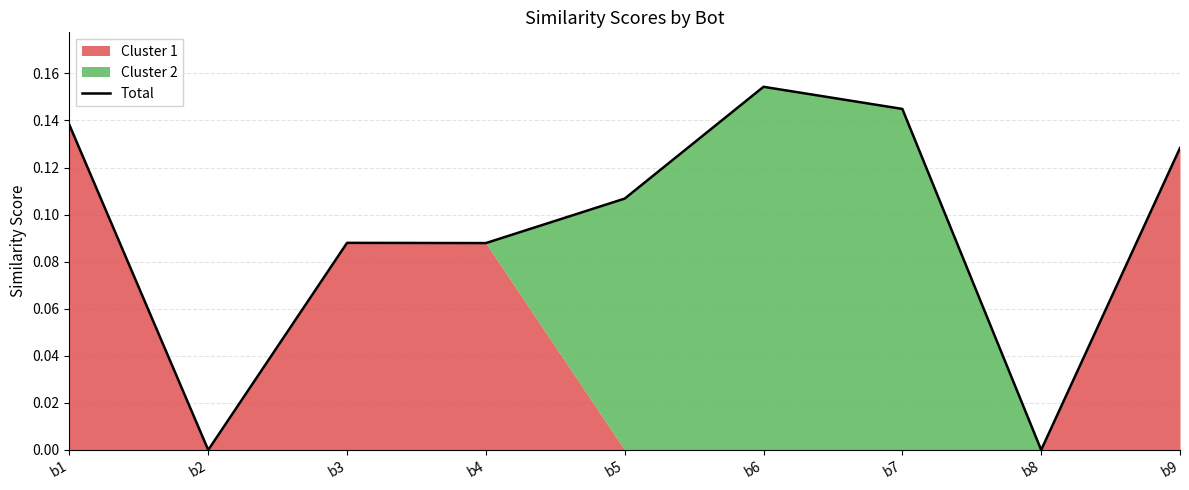

How many lines are shown in the chart?

1